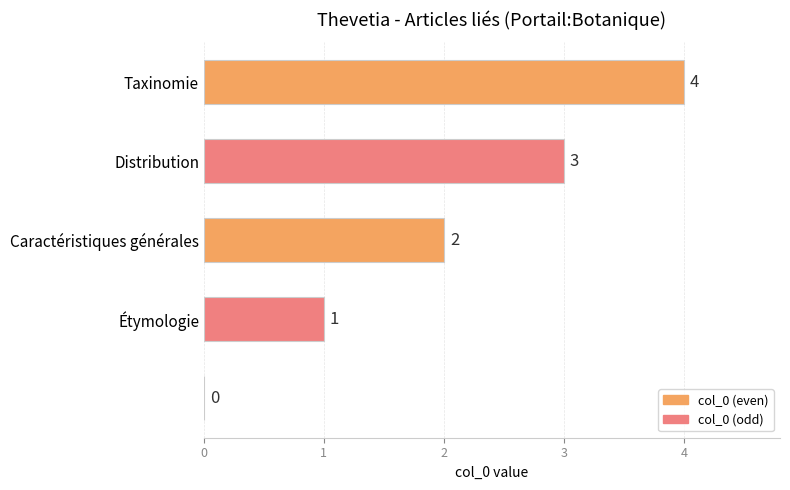

How many distinct data groups are displayed?

1